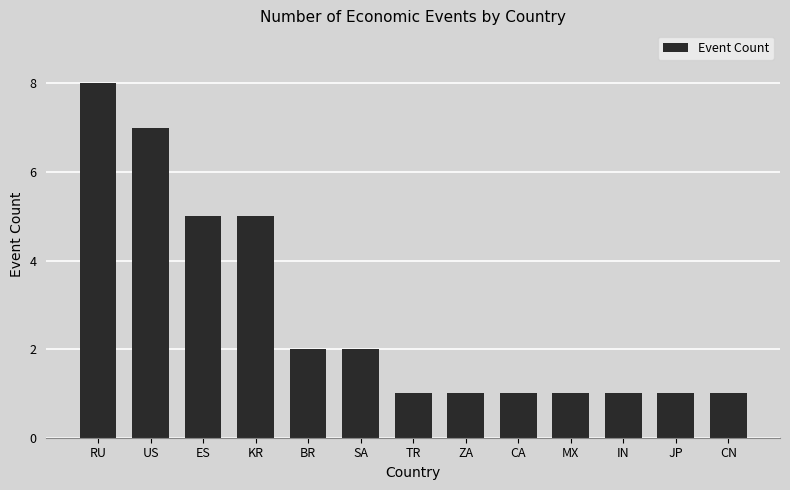

What is the difference between the values at BR and CN?

1